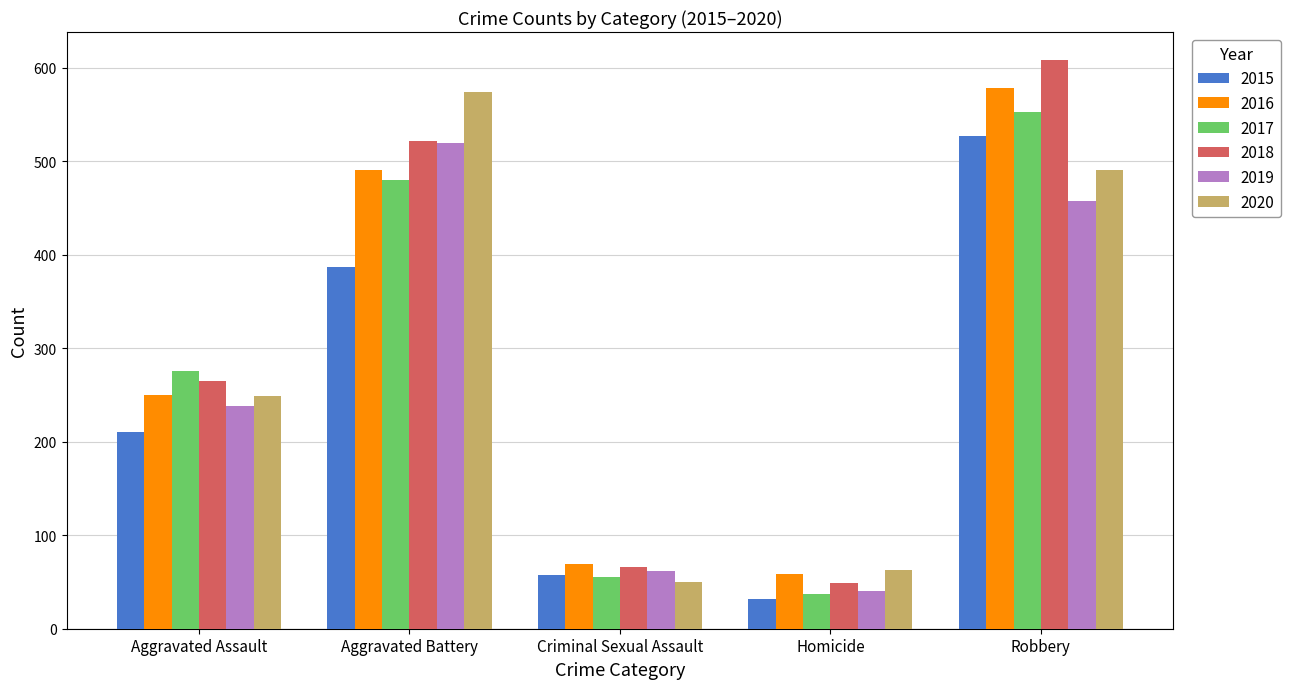

How many distinct data groups are displayed?

6